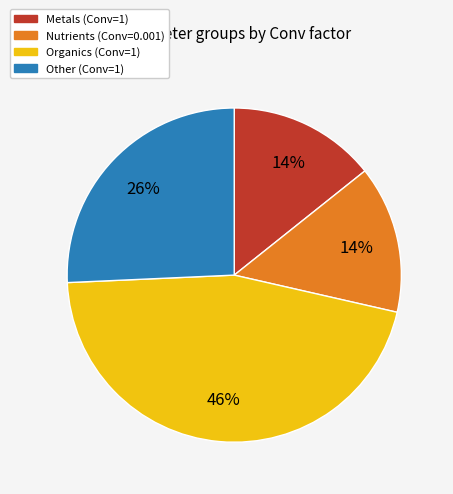

To the nearest percent, what is the average slice percentage?

25%